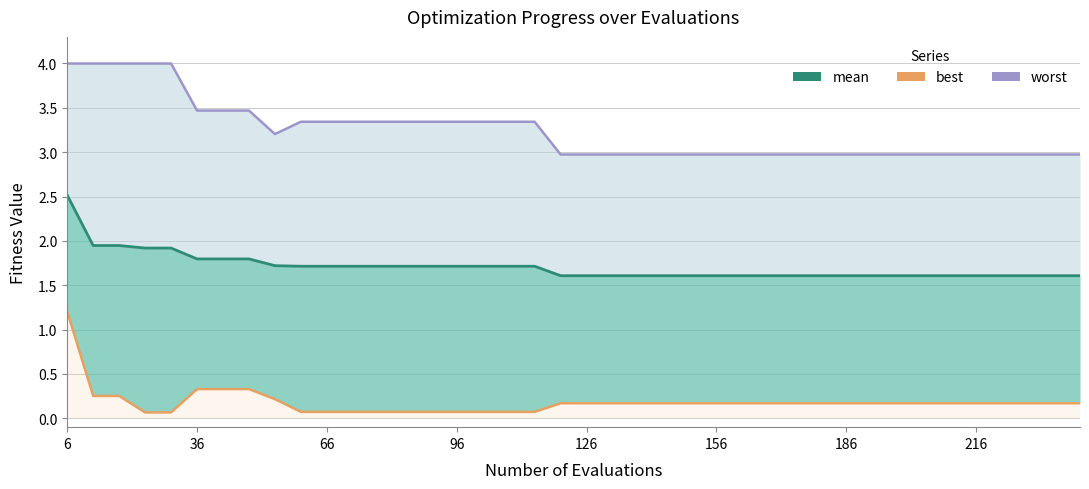

Reading right to left, list all the values displayed in this chart.

mean: 1.6	1.6	1.6	1.6	1.6	1.6	1.6	1.6	1.6	1.6	1.6	1.6	1.6	1.6	1.6	1.6	1.6	1.6	1.6	1.6	1.6	1.7	1.7	1.7	1.7	1.7	1.7	1.7	1.7	1.7	1.7	1.7	1.8	1.8	1.8	1.9	1.9	1.9	1.9	2.5
best: 0.2	0.2	0.2	0.2	0.2	0.2	0.2	0.2	0.2	0.2	0.2	0.2	0.2	0.2	0.2	0.2	0.2	0.2	0.2	0.2	0.2	0.1	0.1	0.1	0.1	0.1	0.1	0.1	0.1	0.1	0.1	0.2	0.3	0.3	0.3	0.1	0.1	0.3	0.3	1.2
worst: 3.0	3.0	3.0	3.0	3.0	3.0	3.0	3.0	3.0	3.0	3.0	3.0	3.0	3.0	3.0	3.0	3.0	3.0	3.0	3.0	3.0	3.3	3.3	3.3	3.3	3.3	3.3	3.3	3.3	3.3	3.3	3.2	3.5	3.5	3.5	4.0	4.0	4.0	4.0	4.0